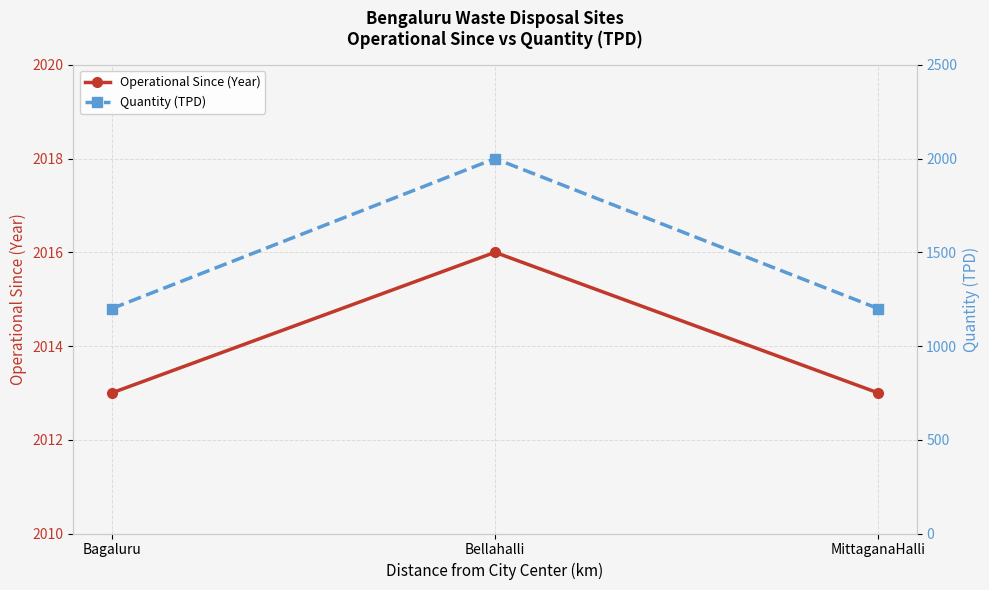

Rank the series by their average value, from highest to lowest.

Operational Since (Year), Quantity (TPD)